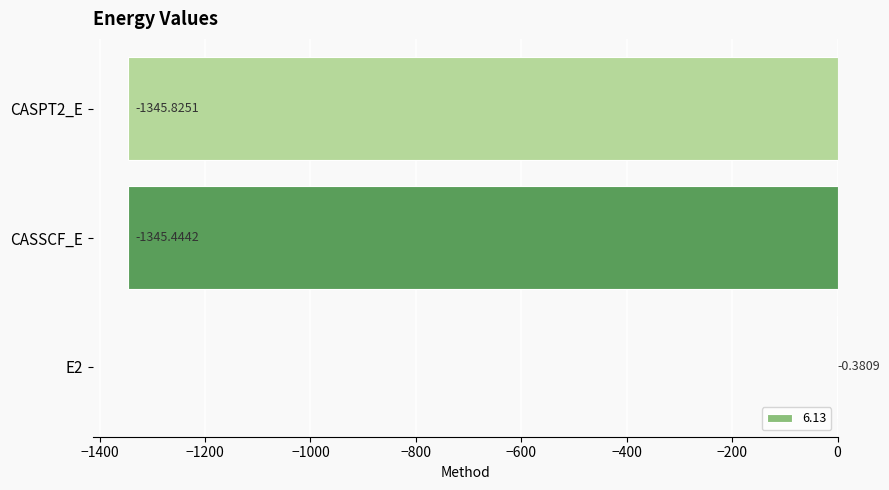

What is the difference between the values at E2 and CASSCF_E?

1345.1